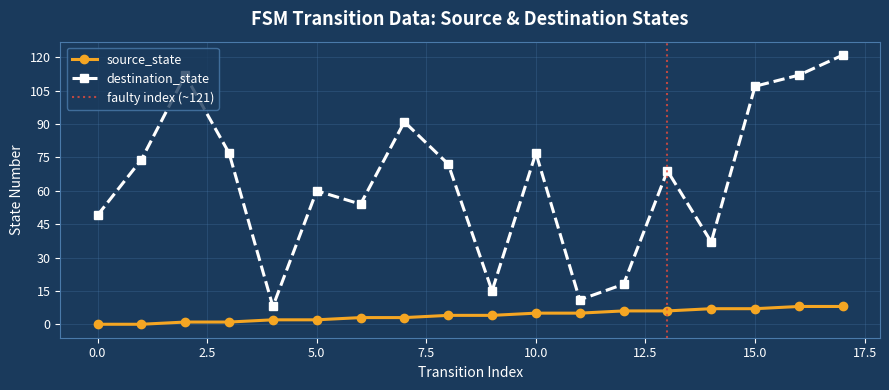

At which category is the sum across all series the highest?

17